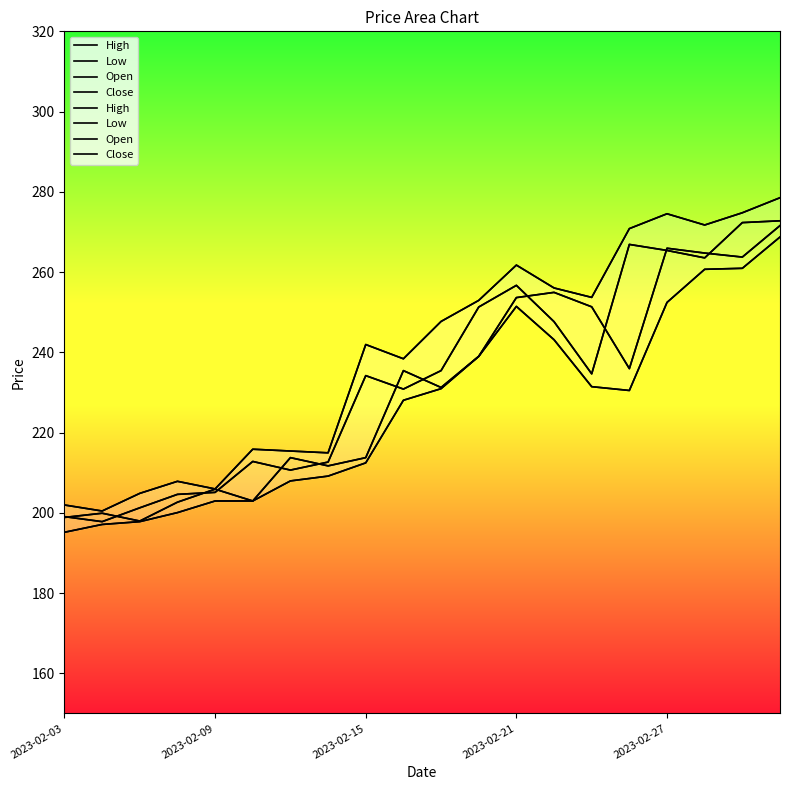

Is it true that High equals 59.7 at 2023-03-02?

False